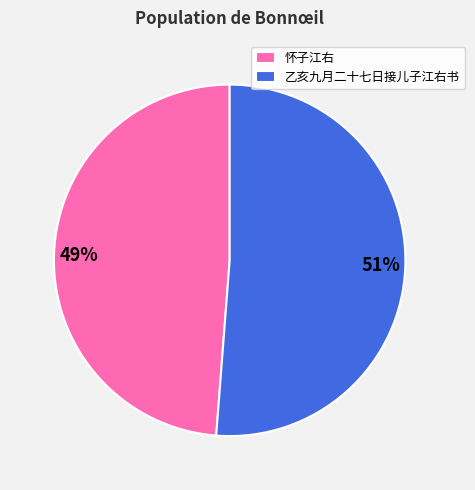

How many segments does this pie chart have?

2